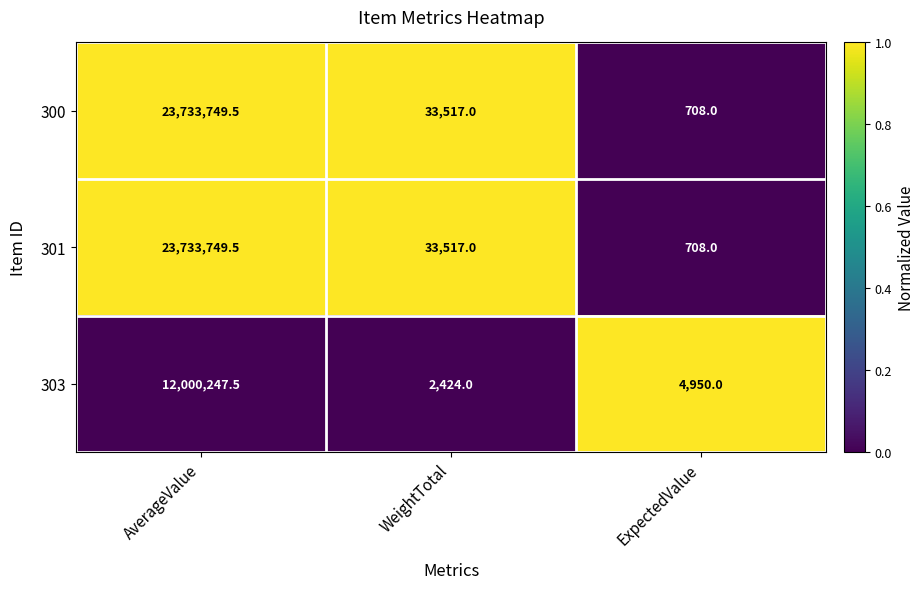

What is the difference between the highest and lowest values at ExpectedValue?

4242.0